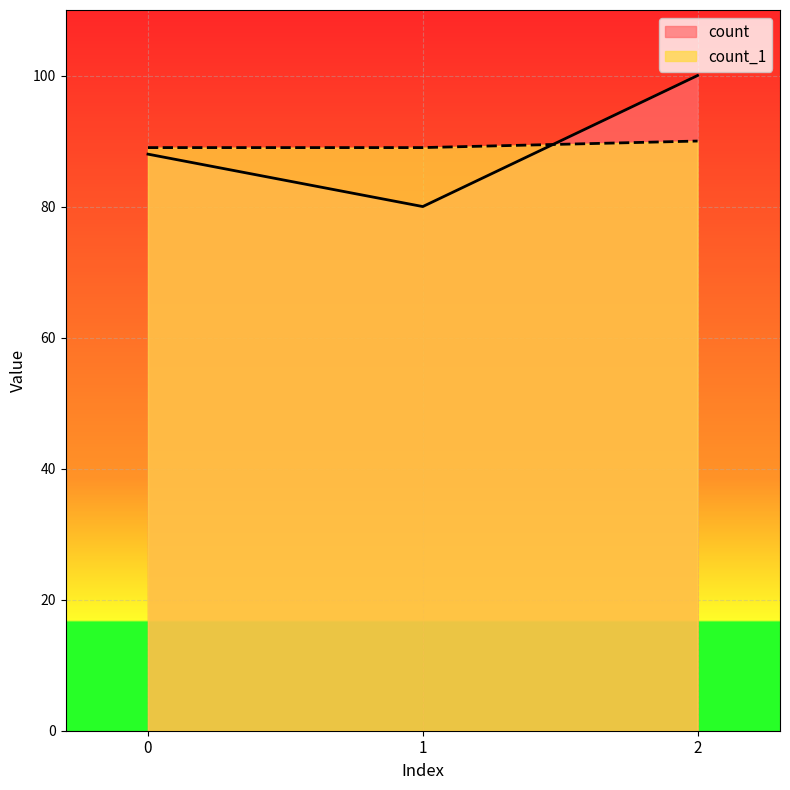

At 1, list the series in order from largest to smallest.

count_1, count